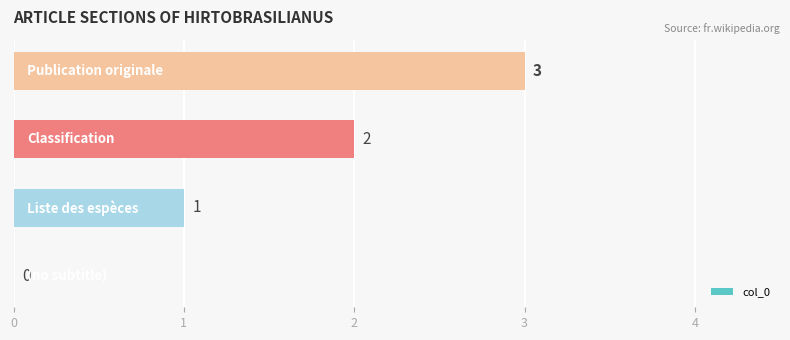

What is the greatest value displayed?

3